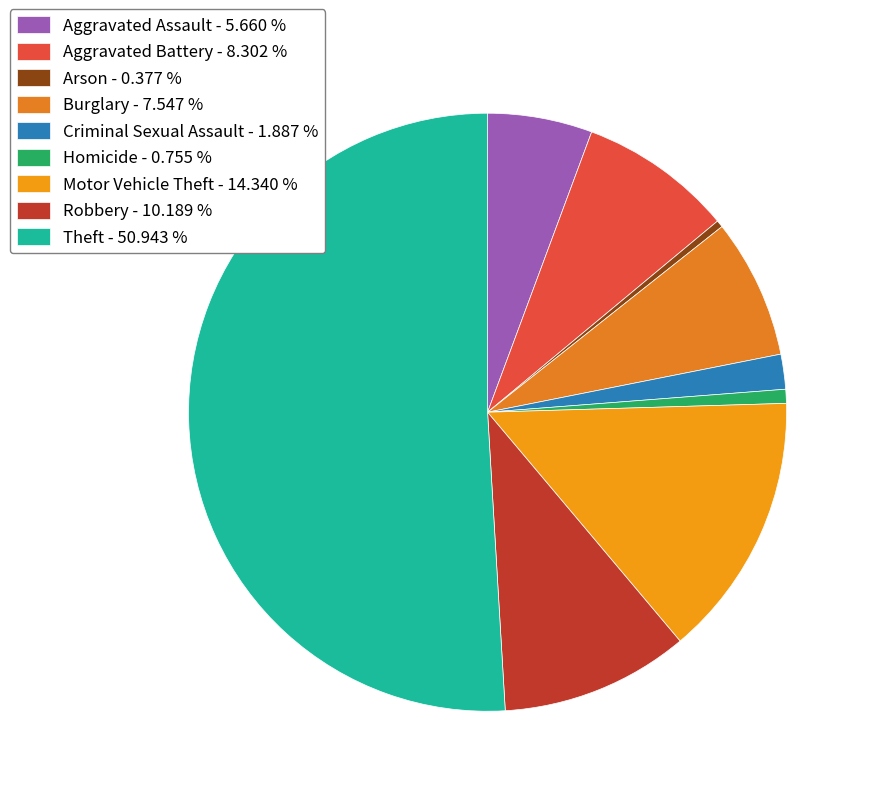

Rank the categories by value from lowest to highest.

Arson, Homicide, Criminal Sexual Assault, Aggravated Assault, Burglary, Aggravated Battery, Robbery, Motor Vehicle Theft, Theft